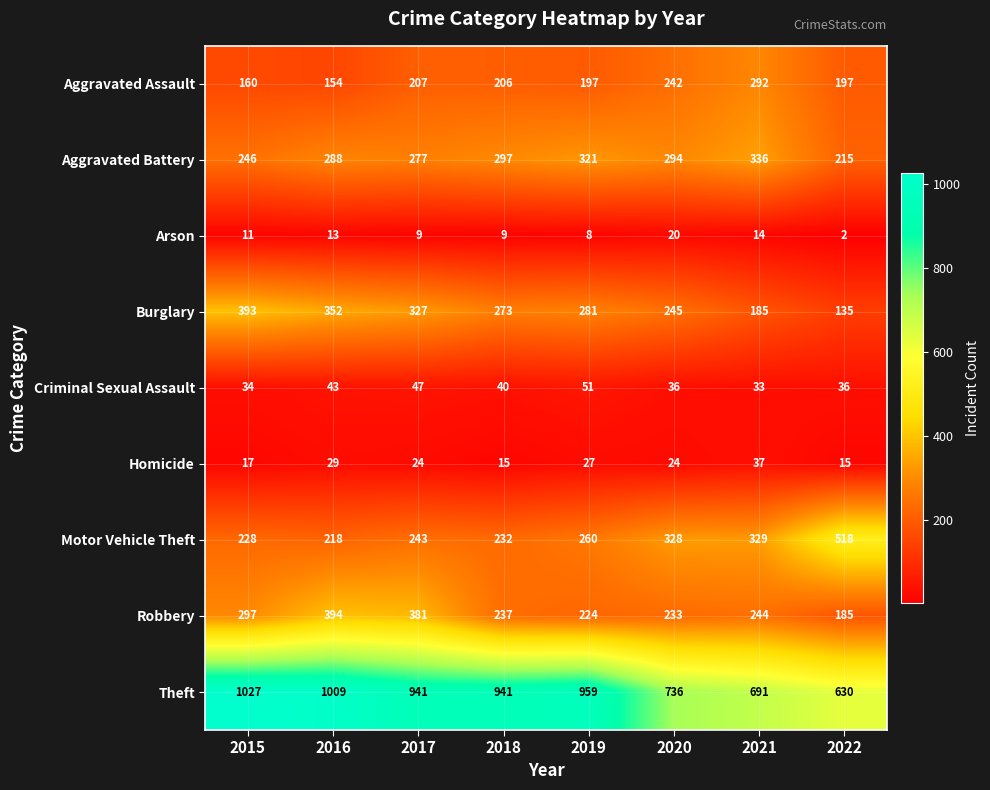

What is the spread (max minus min) of values at 2018?

932